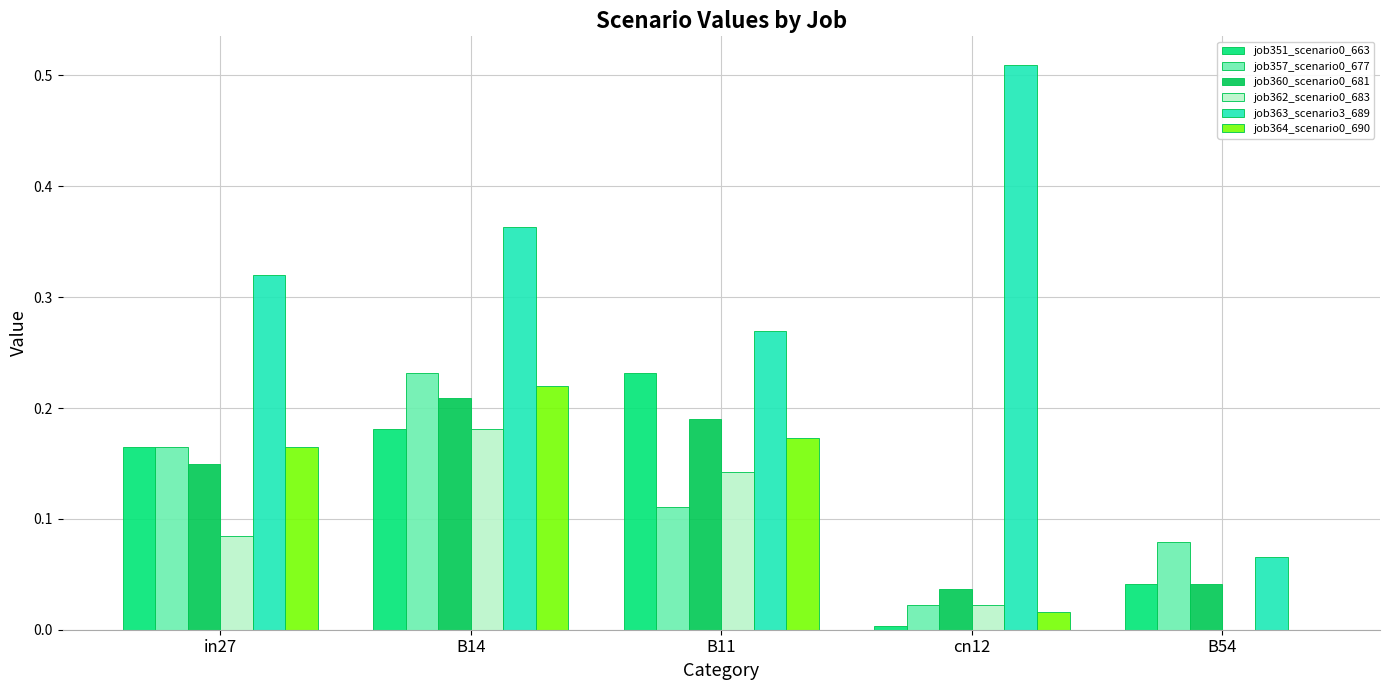

The value of job364_scenario0_690 at B14 is 0.1. True or false?

False